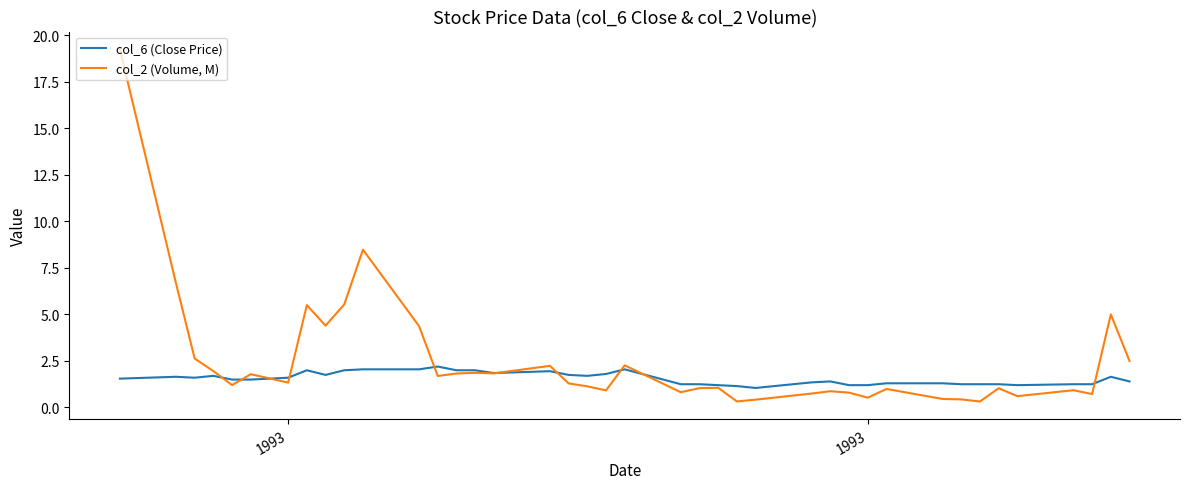

Which series has the largest total across all categories?

col_2 (Volume, M)